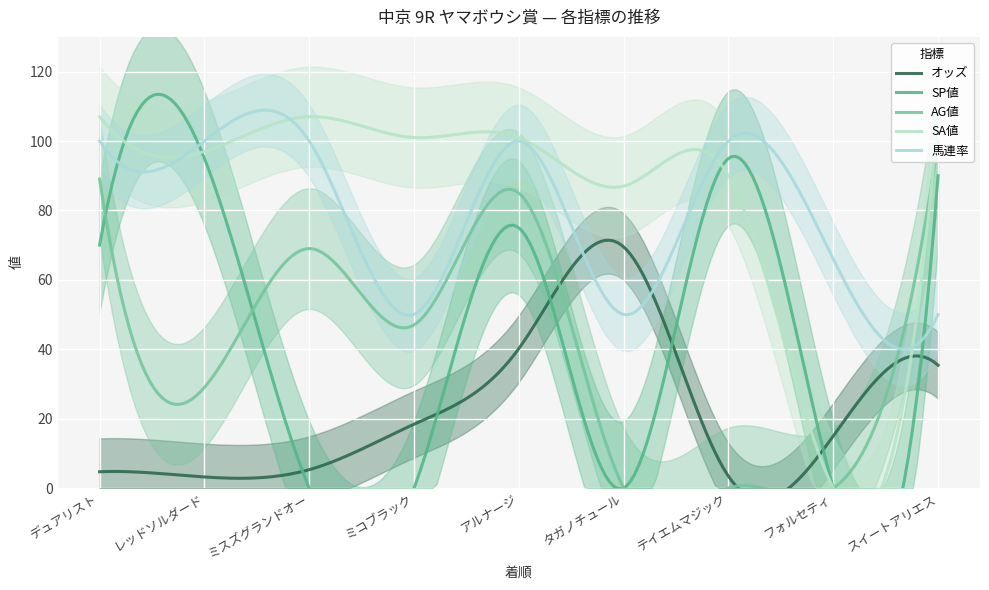

What is the sum of the SA値 values at 3 and 1?

214.0